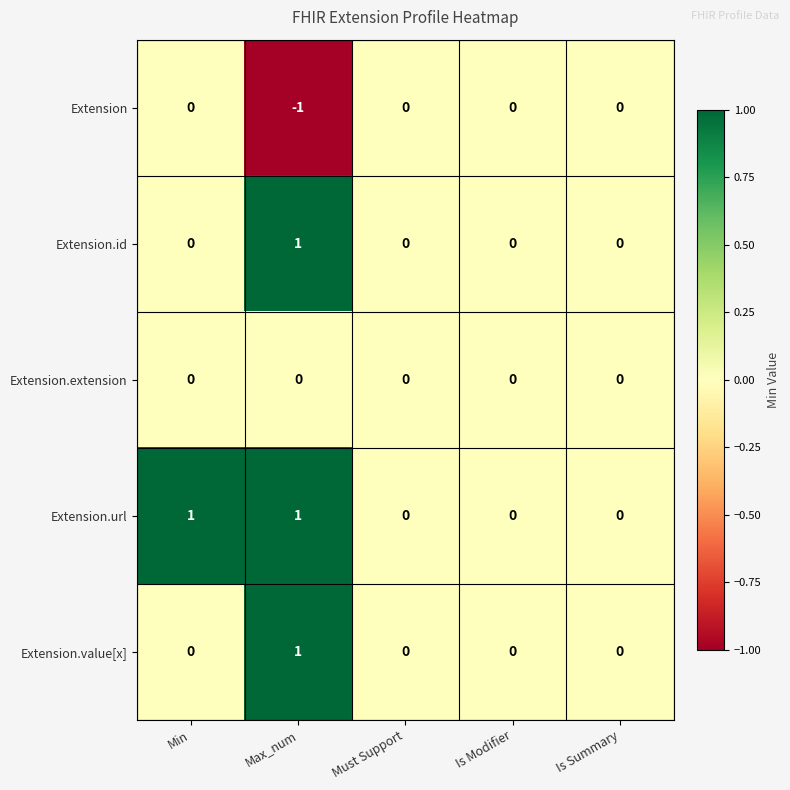

Which category has the lowest value across all series?

Max_num